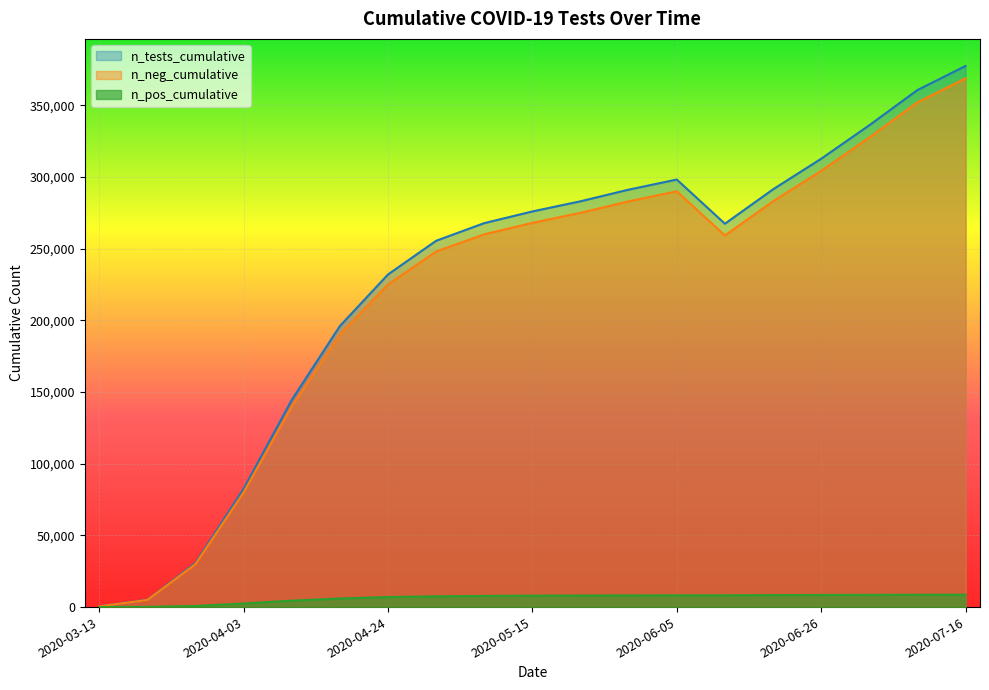

How many lines are shown in the chart?

3